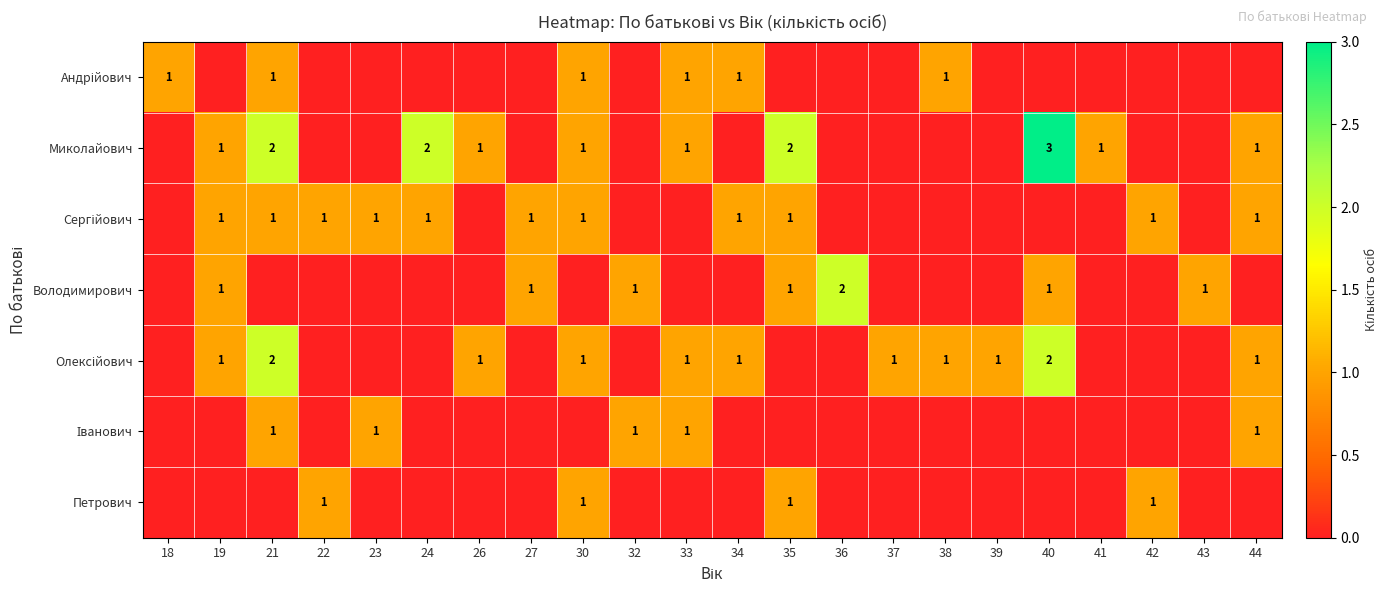

What is the sum of the Миколайович values at 44 and 40?

4